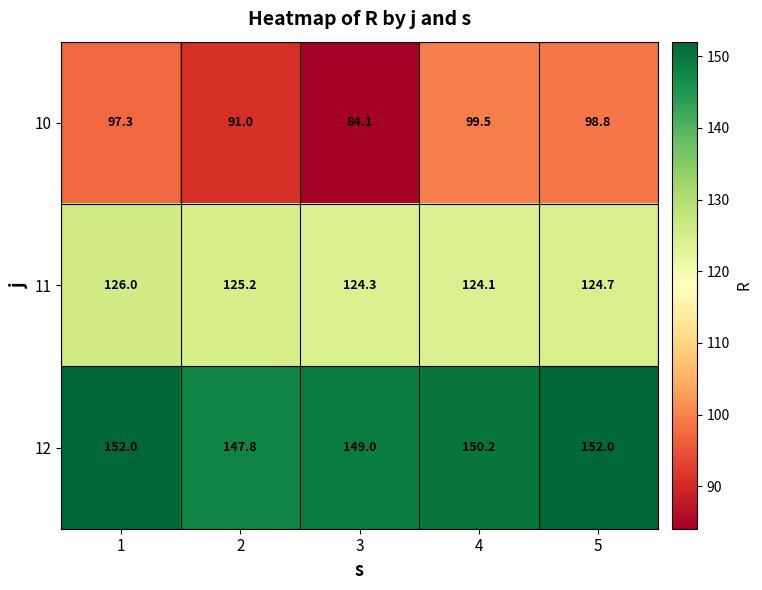

What is the difference between the maximum and minimum values in the 10 series?

15.4